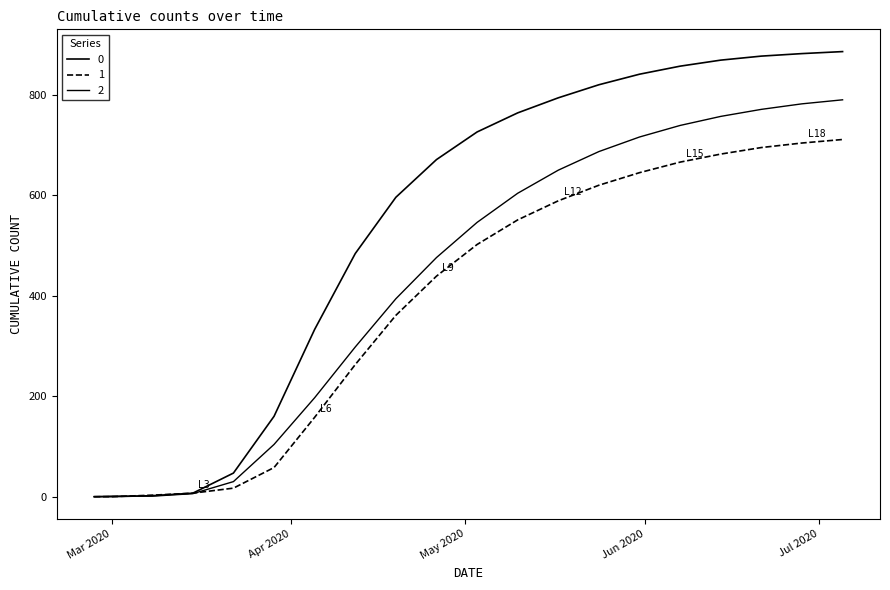

Does the chart display data point markers on the line(s)?

No